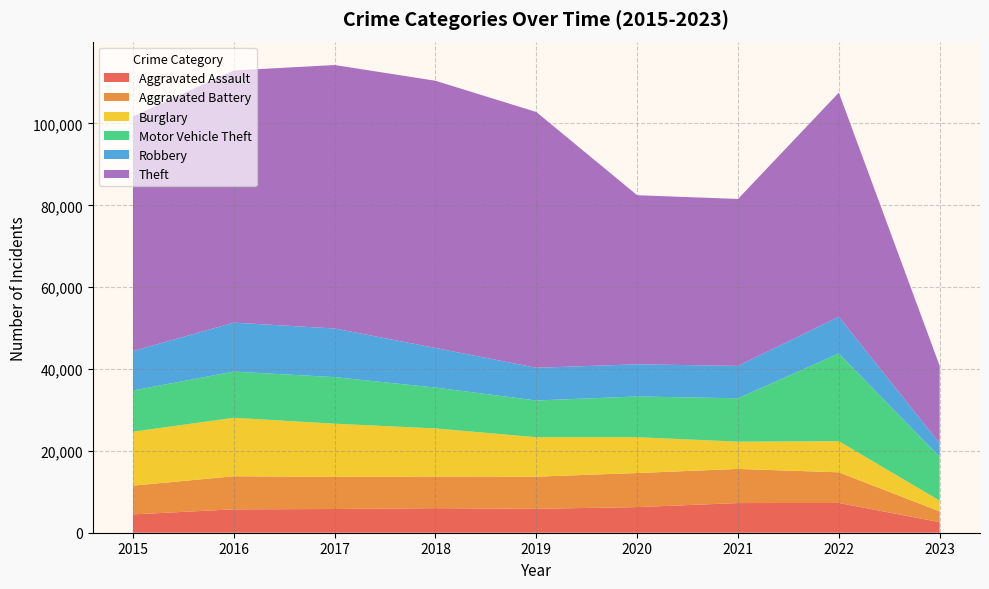

Reading left to right, what are all the values shown in this chart?

Aggravated Assault: 2015=4480	2016=5712	2017=5793	2018=6001	2019=5841	2020=6263	2021=7243	2022=7276	2023=2583
Aggravated Battery: 2015=7018	2016=8085	2017=7845	2018=7734	2019=7857	2020=8319	2021=8346	2022=7486	2023=2638
Burglary: 2015=13184	2016=14289	2017=13001	2018=11746	2019=9639	2020=8757	2021=6659	2022=7593	2023=2617
Motor Vehicle Theft: 2015=10068	2016=11286	2017=11380	2018=9985	2019=8977	2020=9956	2021=10598	2022=21440	2023=10698
Robbery: 2015=9638	2016=11960	2017=11880	2018=9680	2019=7994	2020=7855	2021=7917	2022=8968	2023=3277
Theft: 2015=57350	2016=61619	2017=64381	2018=65286	2019=62491	2020=41318	2021=40791	2022=54771	2023=18957